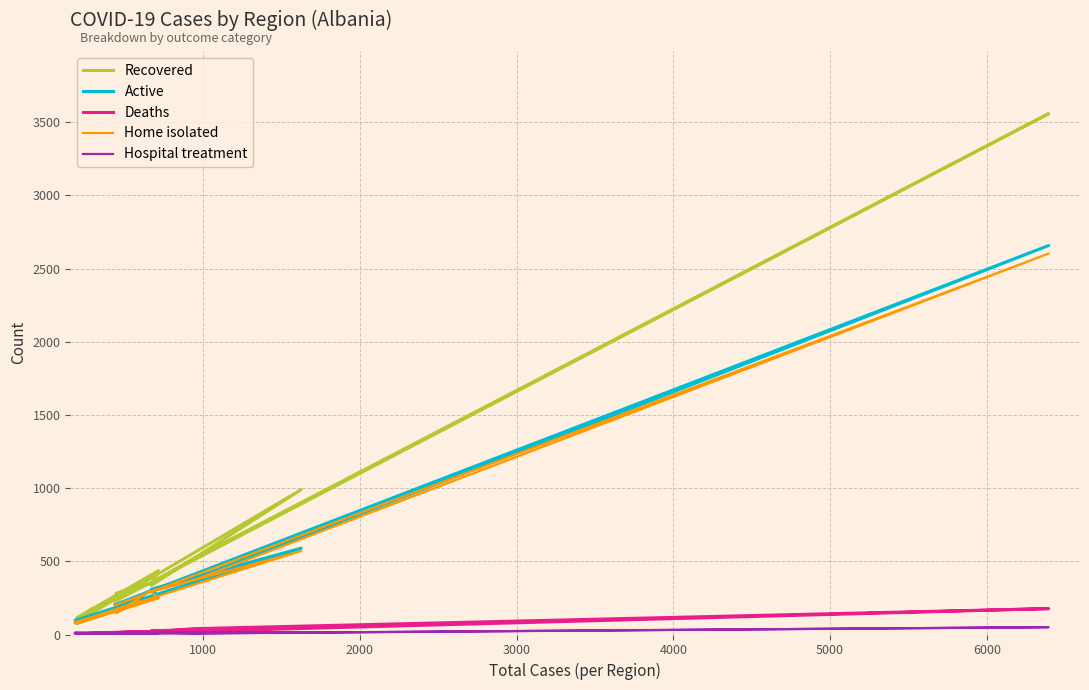

What is the lowest value of the Hospital treatment series?

2